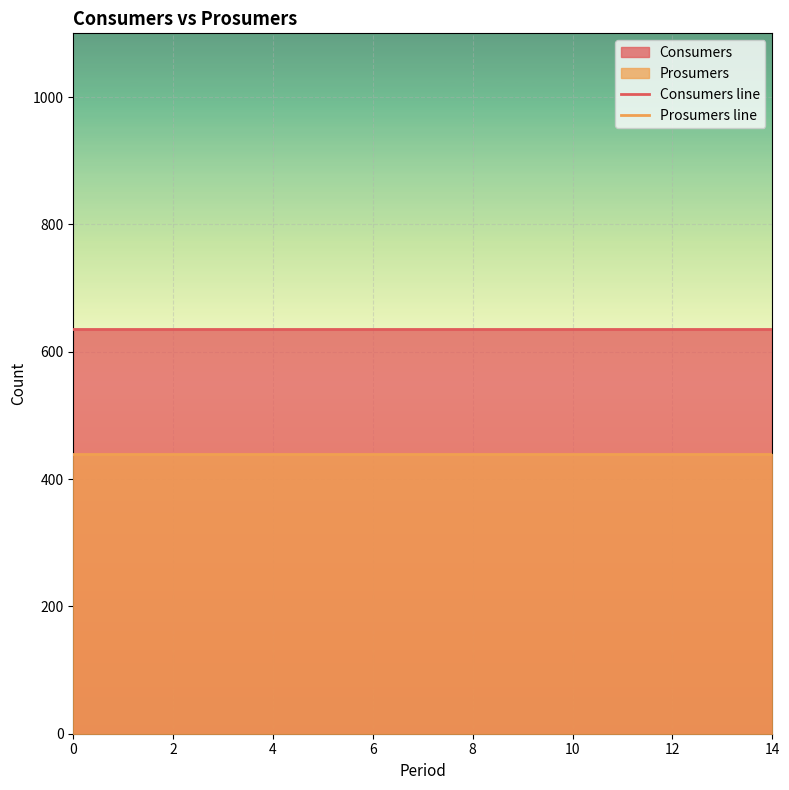

The value of Consumers line at 6 is 635. True or false?

True